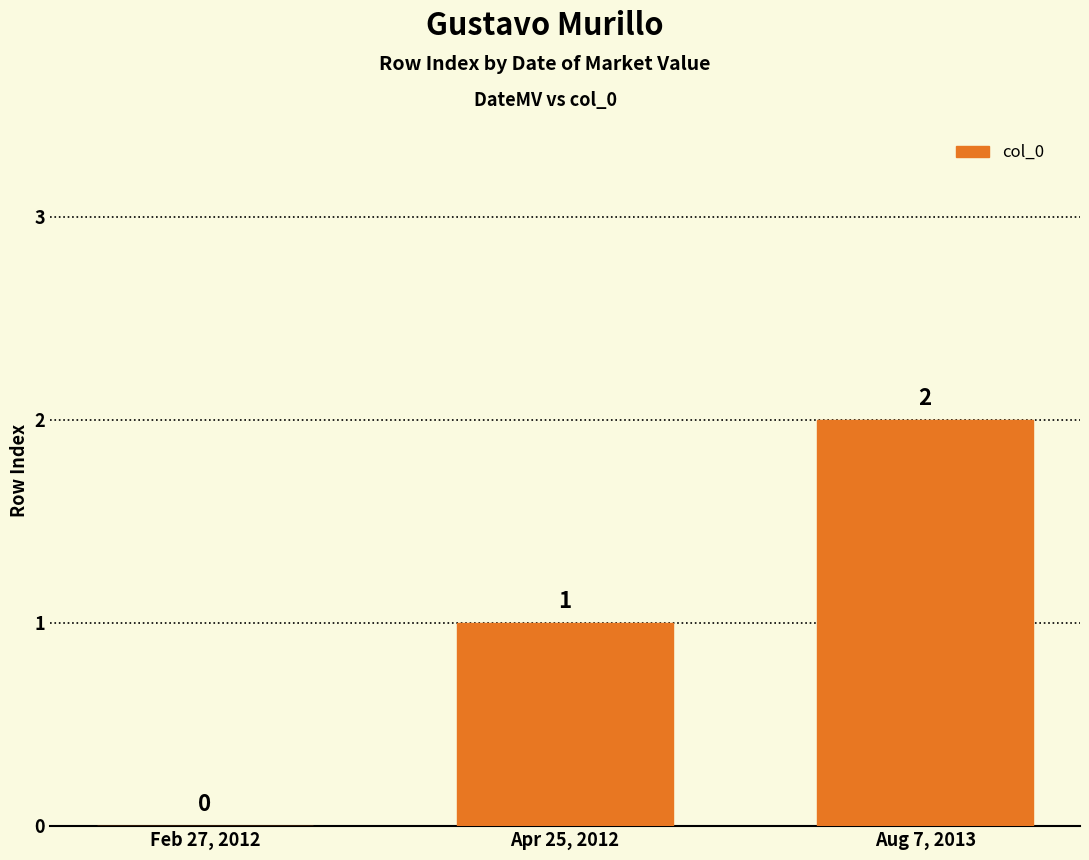

Is it true that the value at Apr 25, 2012 is 2?

False